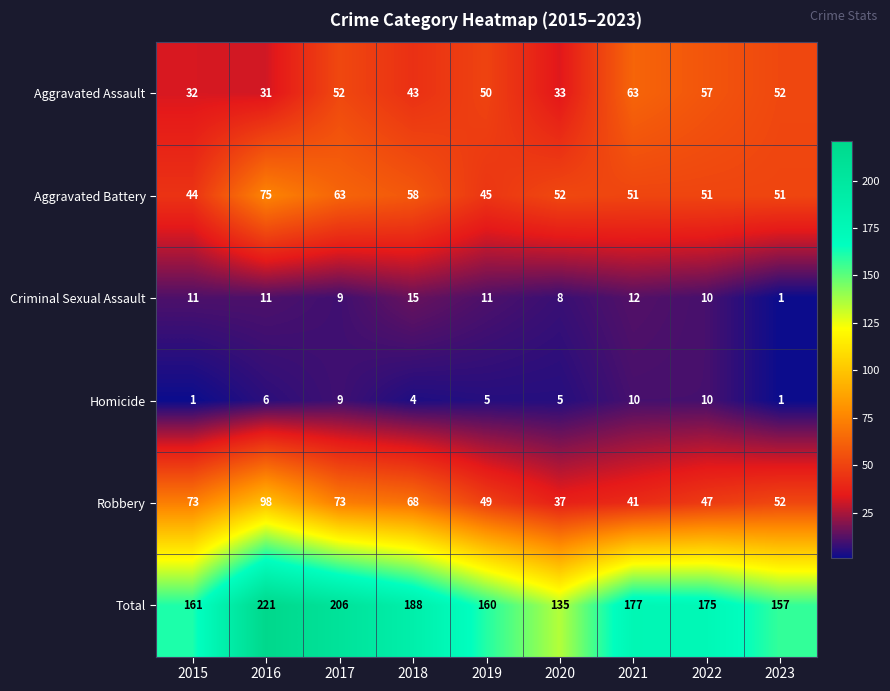

List the series in order of their peak value, lowest first.

Homicide, Criminal Sexual Assault, Aggravated Assault, Aggravated Battery, Robbery, Total